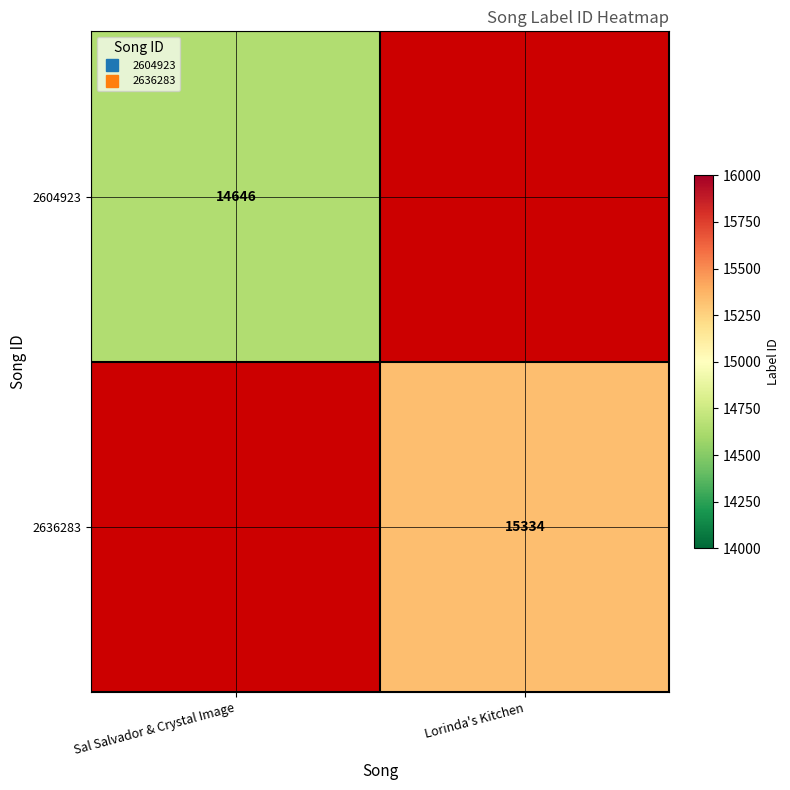

The 2636283 series shows 15334 at Lorinda's Kitchen. True or false?

True